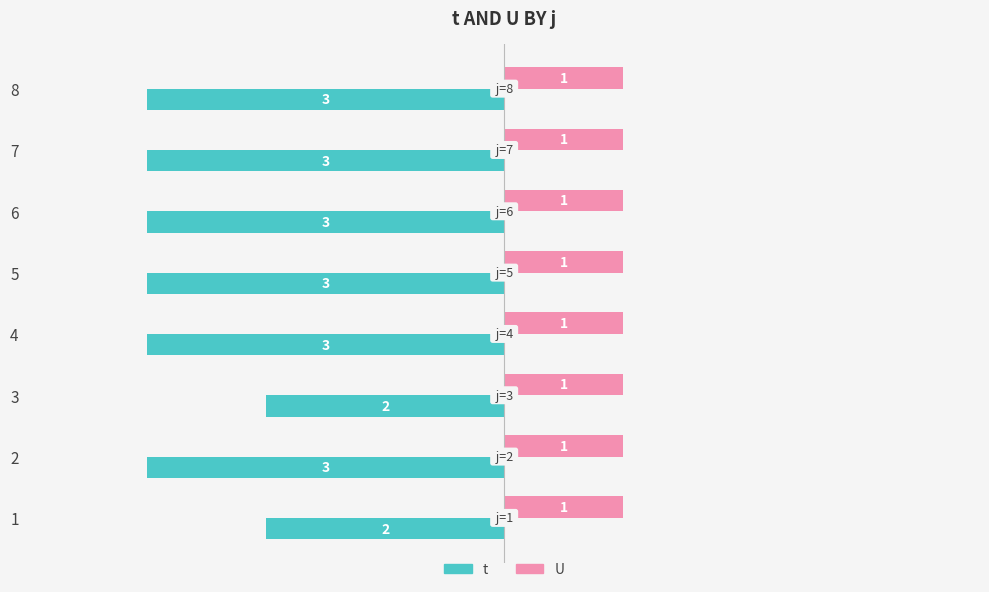

List the series in order of their peak value, lowest first.

t, U